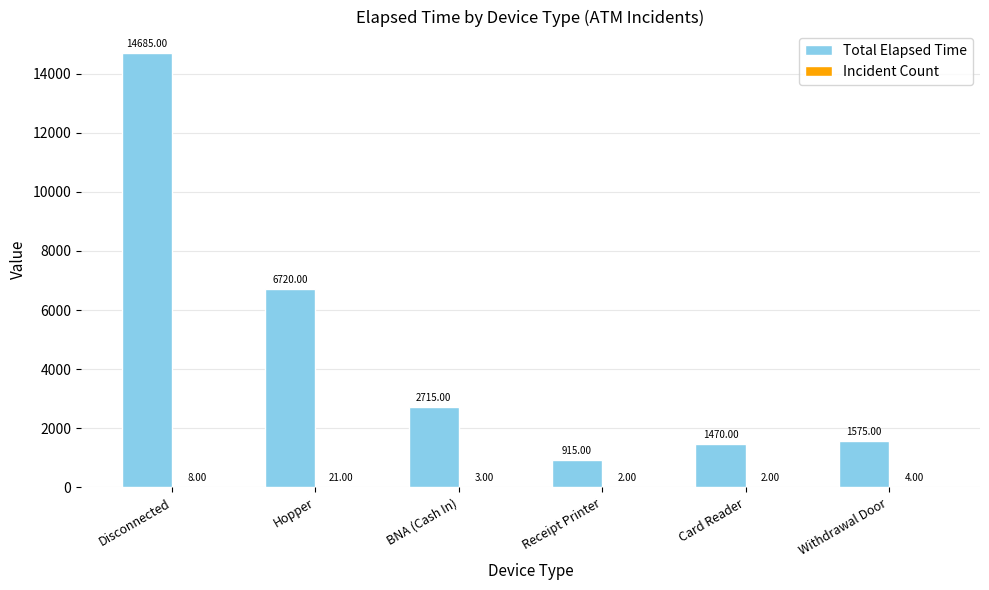

At which label does Total Elapsed Time first exceed 2715?

Disconnected